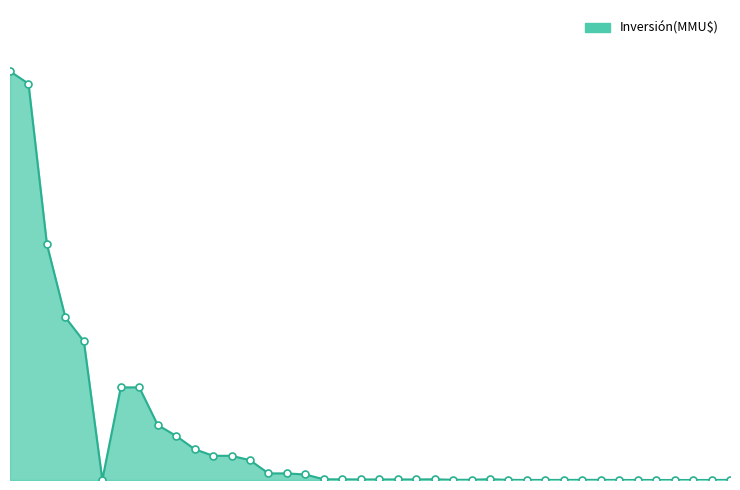

Does the chart have visible grid lines?

No